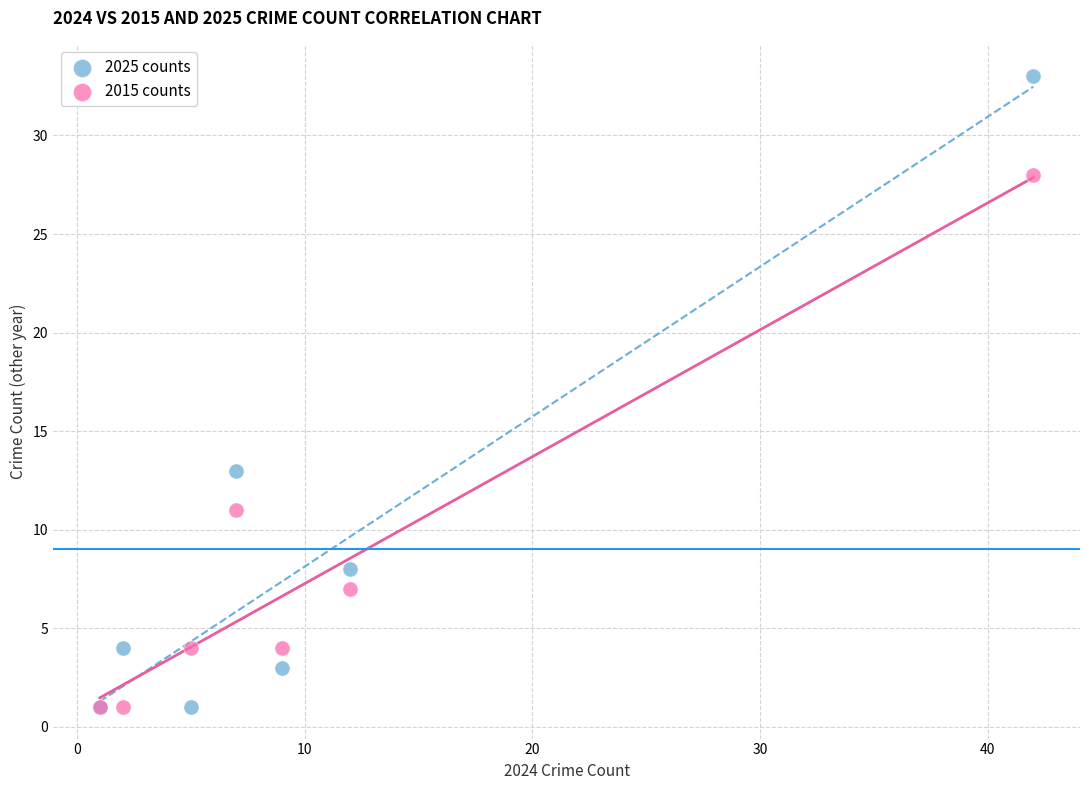

In the 2025 counts series, what Y value is closest to 17?

13